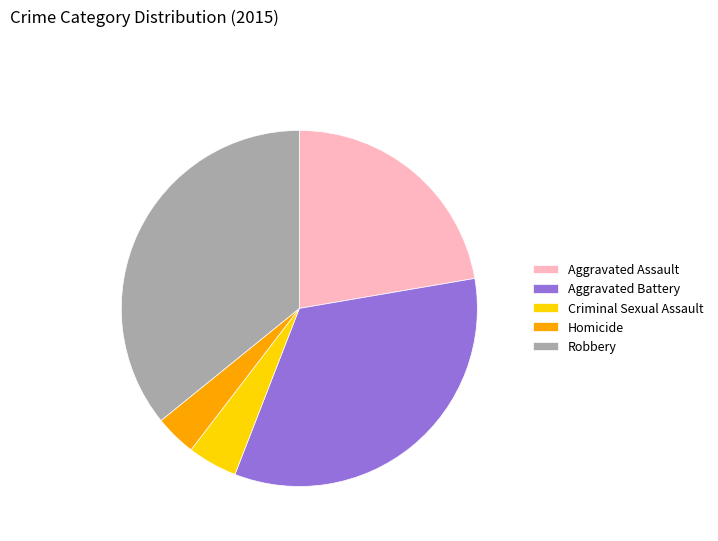

Do Homicide and Robbery together represent more than half of the pie?

No